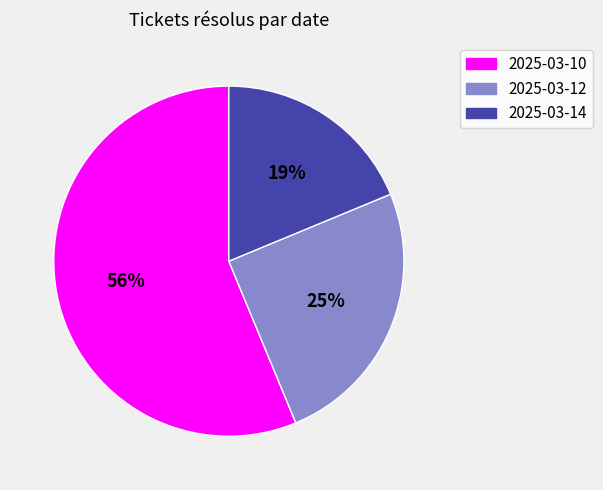

Is there any slice that represents more than half of the pie?

Yes